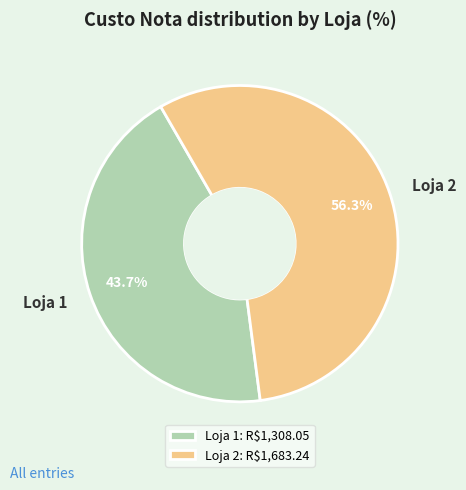

To the nearest percent, what percentage of the pie is Loja 1?

44%